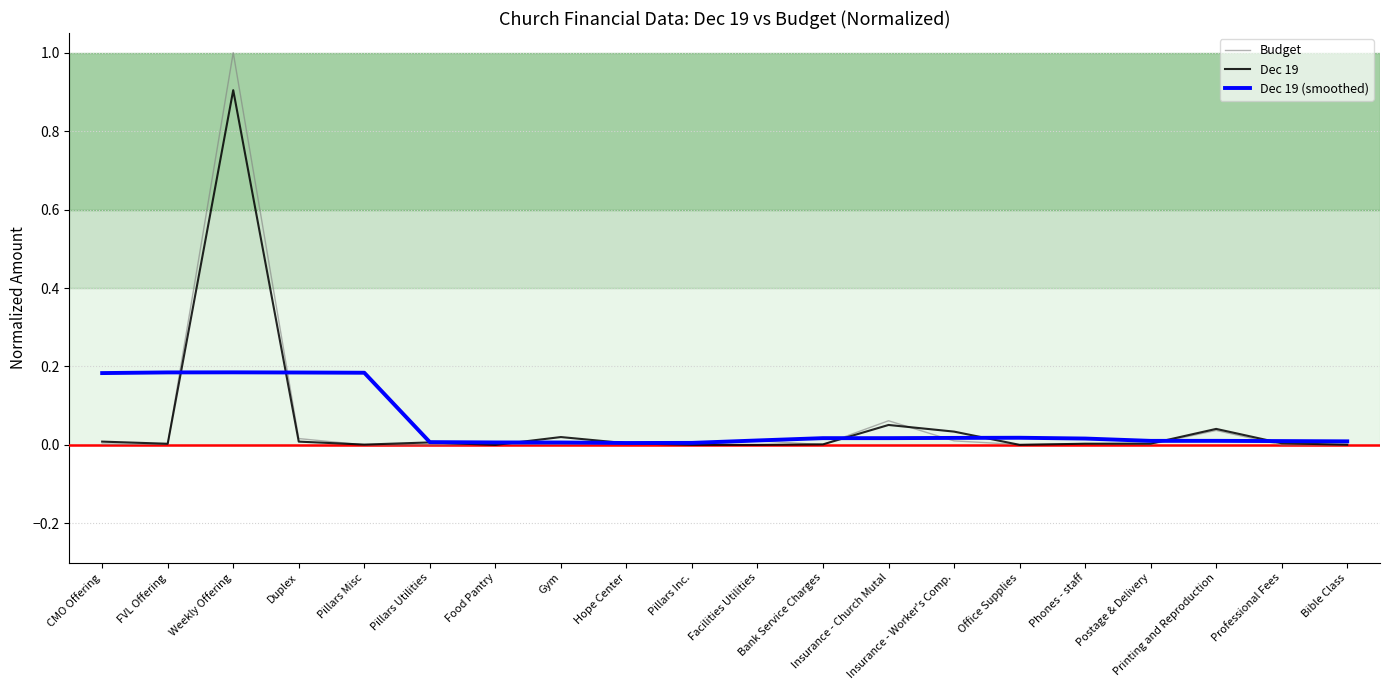

List the series in order of their peak value, highest first.

Budget, Dec 19, Dec 19 (smoothed)